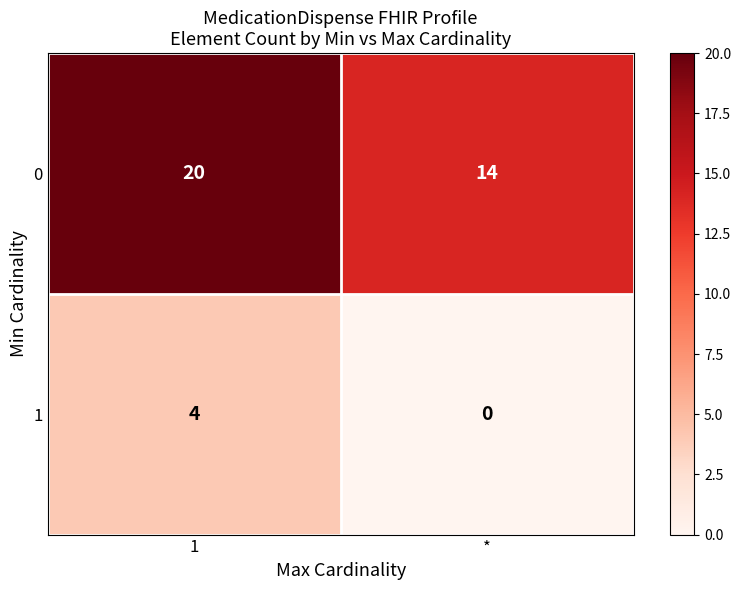

How many series are shown in this chart?

2